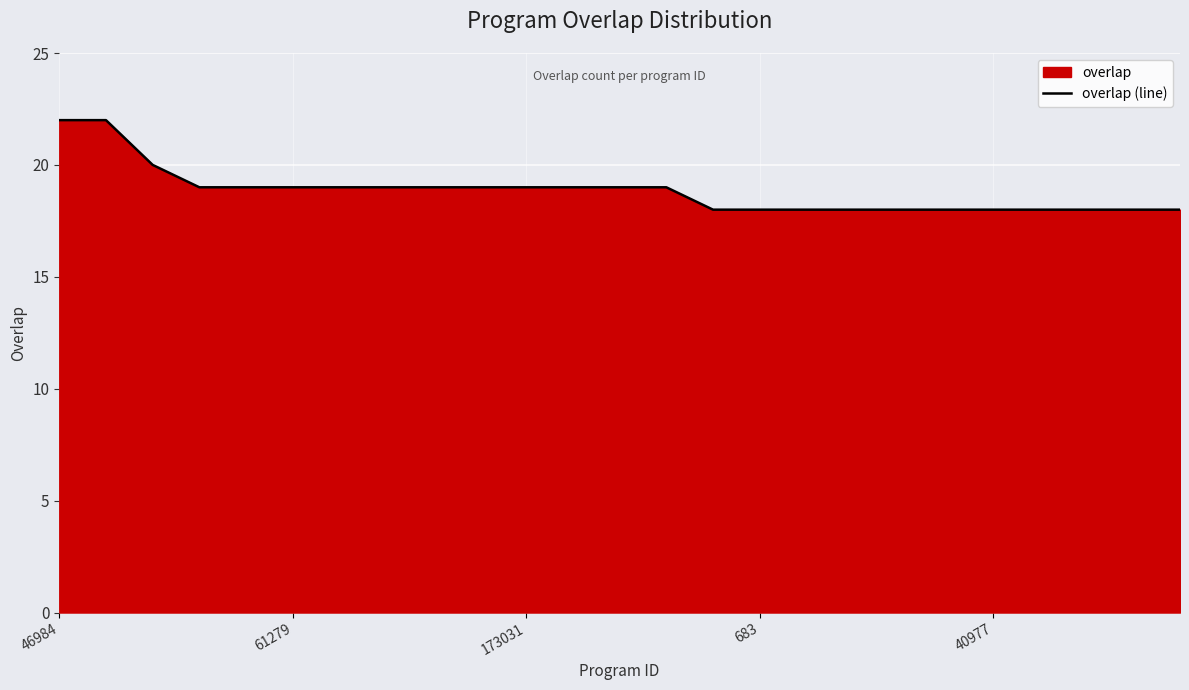

The chart shows a value of 14 at 46984. True or false?

False